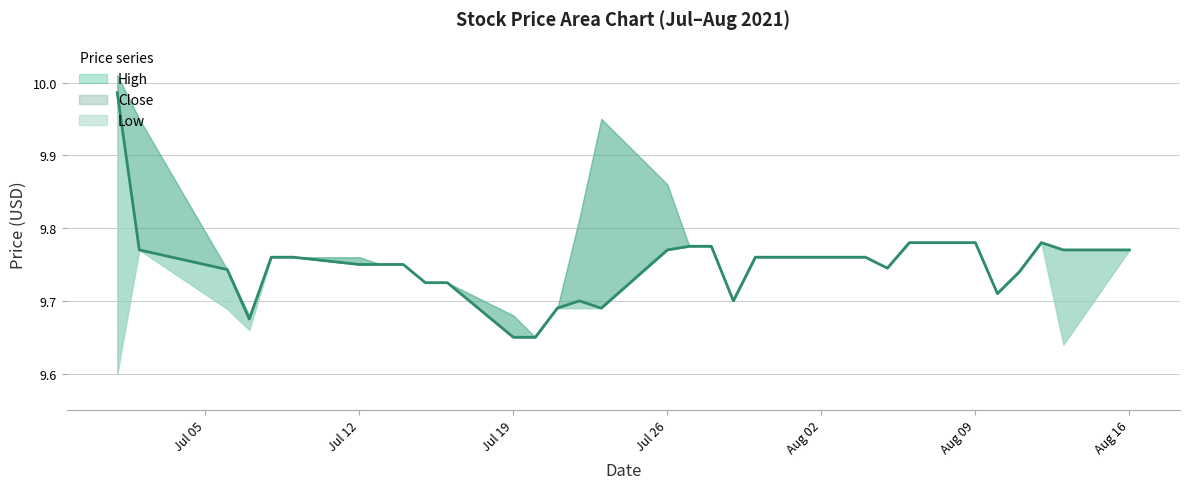

What is the average value of the Low series?

9.7